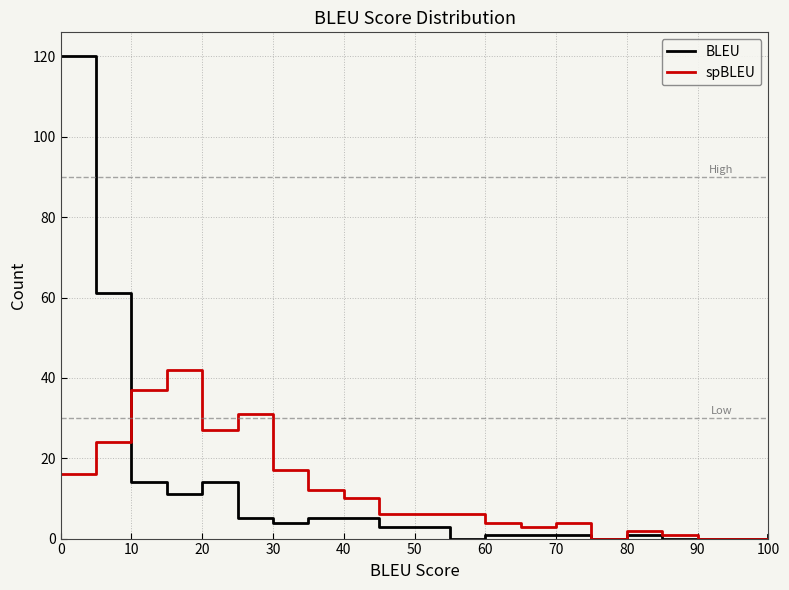

Rank the series by their maximum value, from lowest to highest.

spBLEU, BLEU